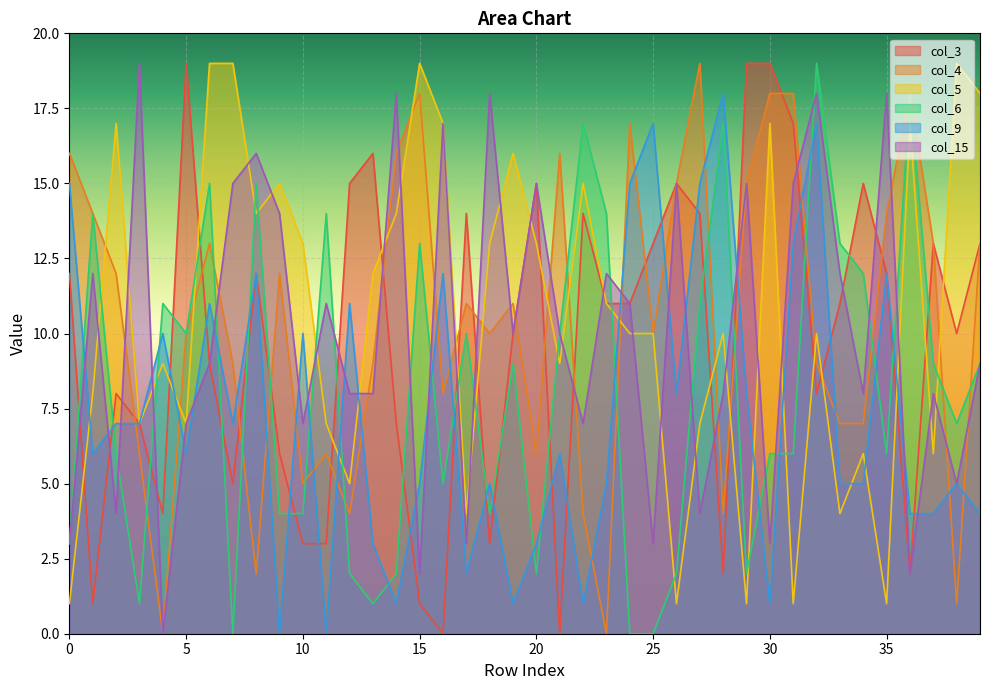

True or false: col_6 and col_9 cross at least once.

True